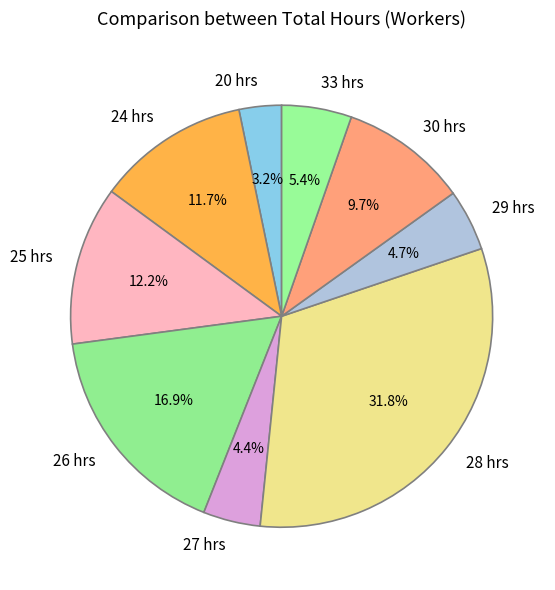

How many slices are in this pie chart?

9